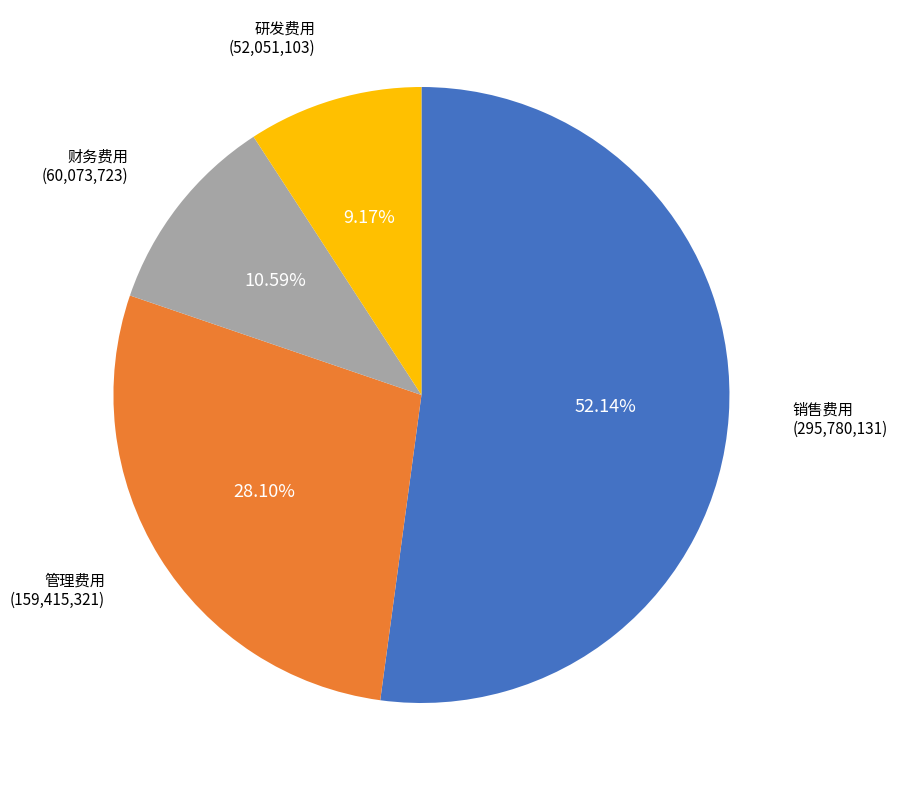

Which slice represents more than half of the pie?

销售费用